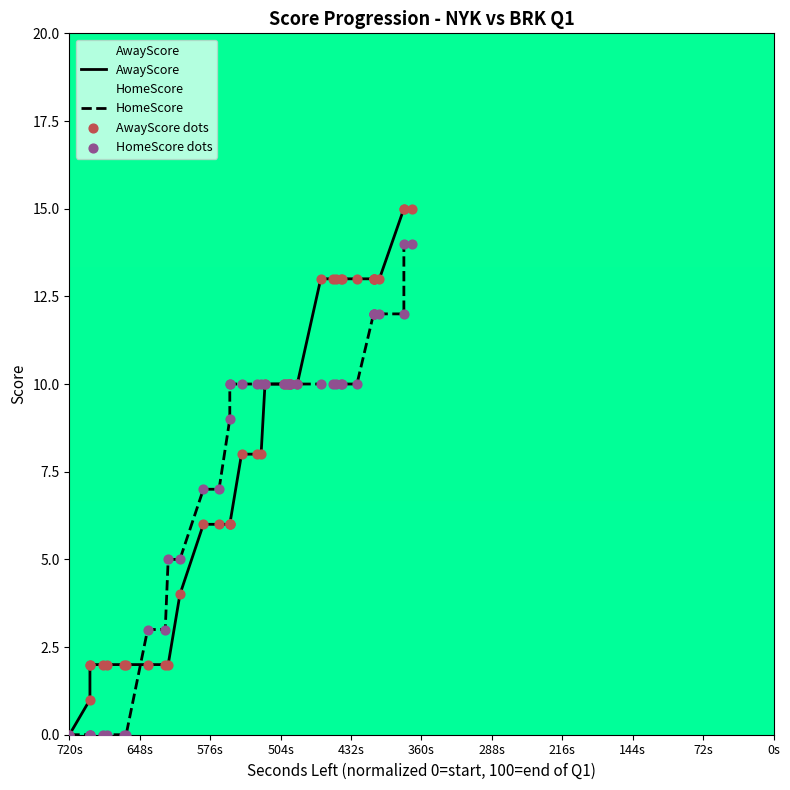

Which series reaches the minimum Y coordinate?

AwayScore